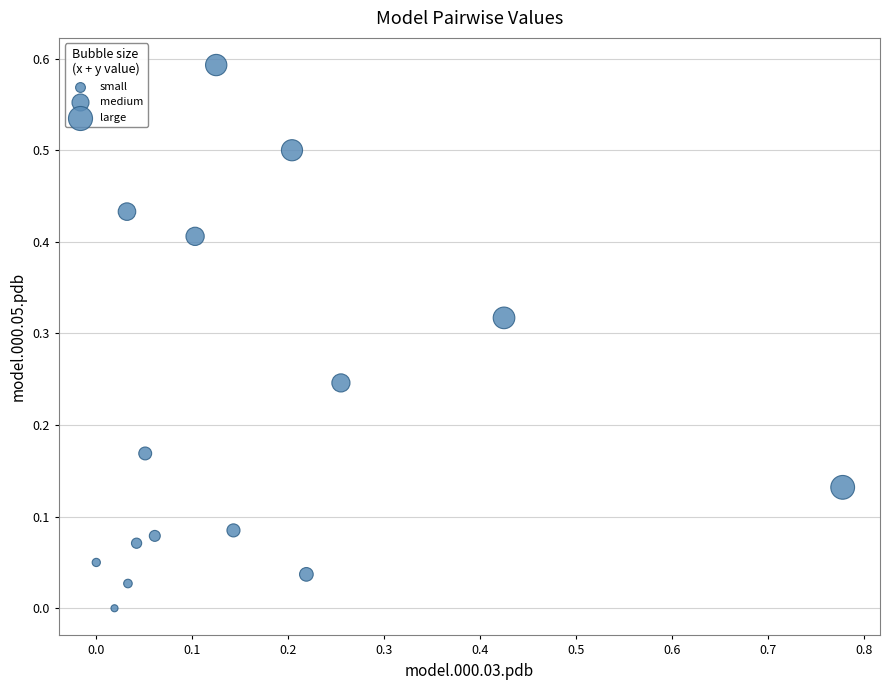

What is the range of X values (max minus min)?

0.8